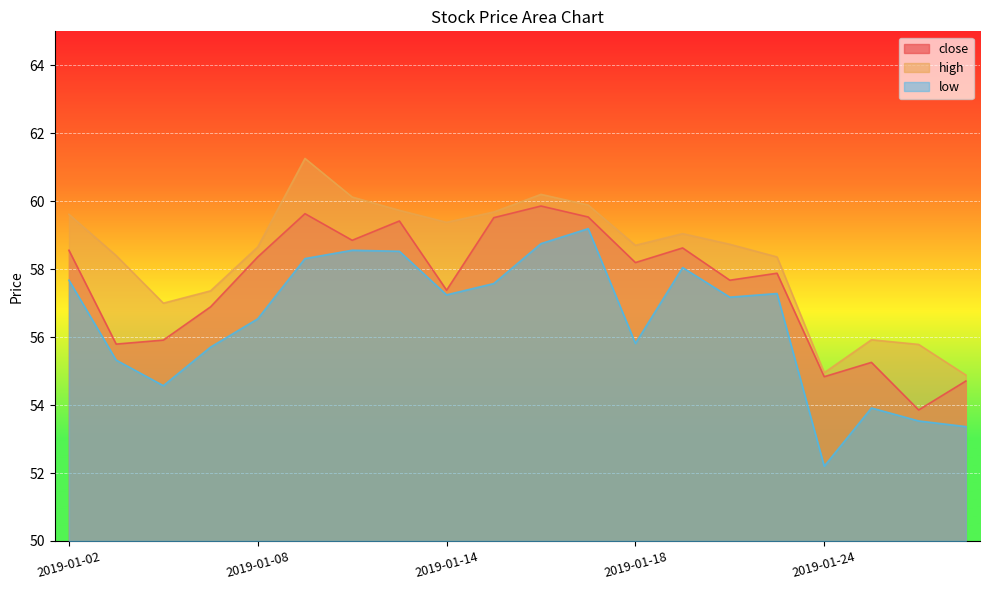

Rank the series by their maximum value, from highest to lowest.

high, close, low